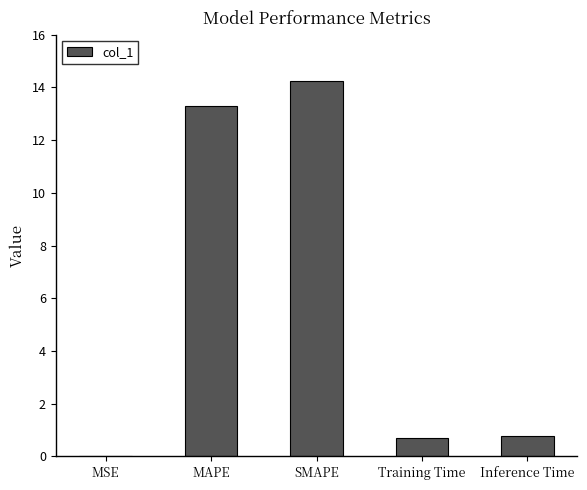

Does the chart contain stacked bars?

No